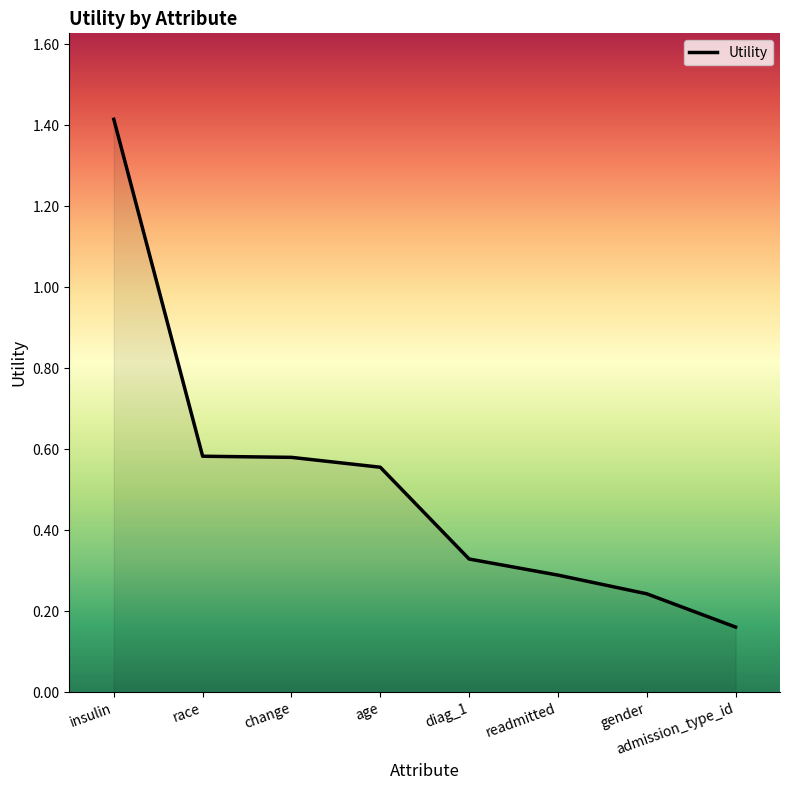

What position from the right is admission_type_id?

1